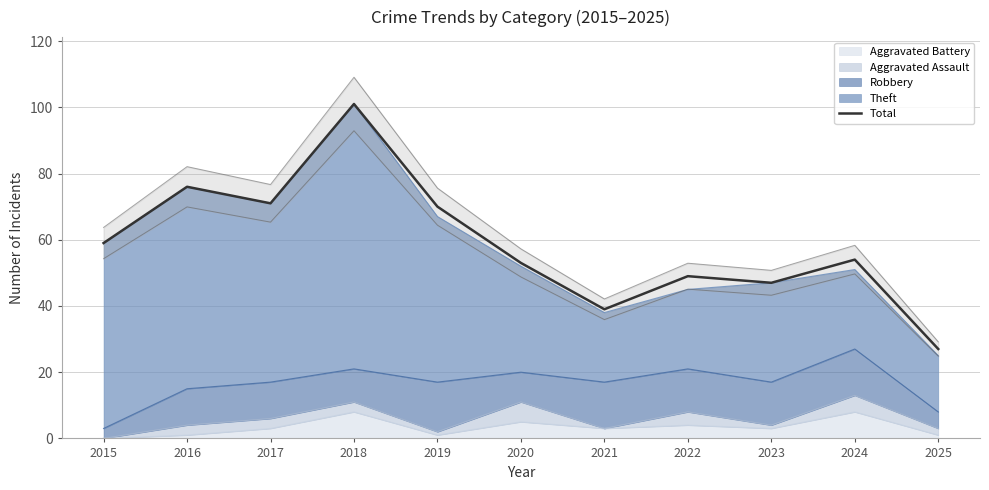

Rank the categories by value from highest to lowest.

2018, 2016, 2017, 2019, 2015, 2024, 2020, 2022, 2023, 2021, 2025